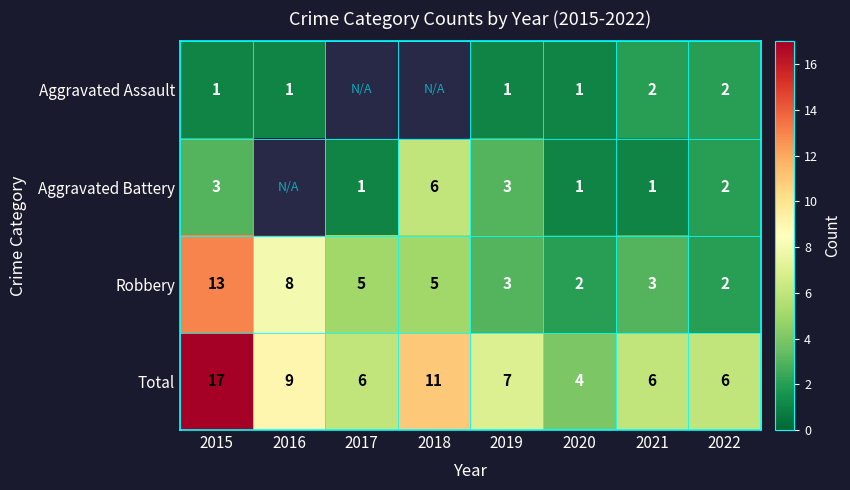

How many distinct data groups are displayed?

4